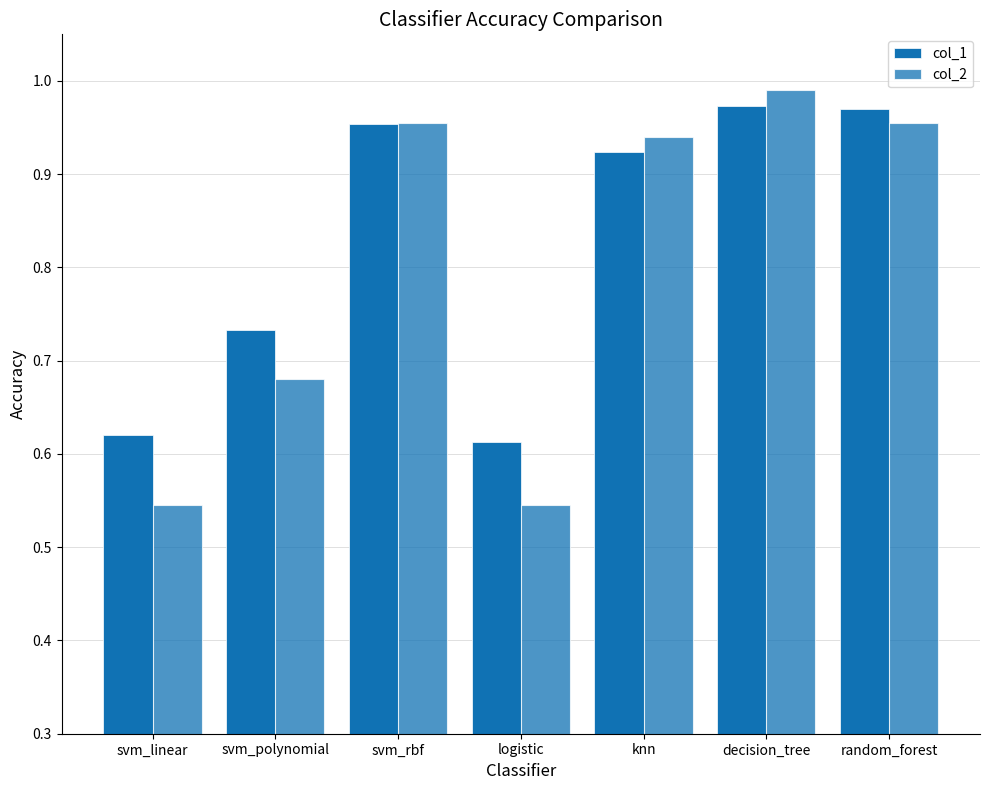

What is the label of the 3rd bar from the right?

knn